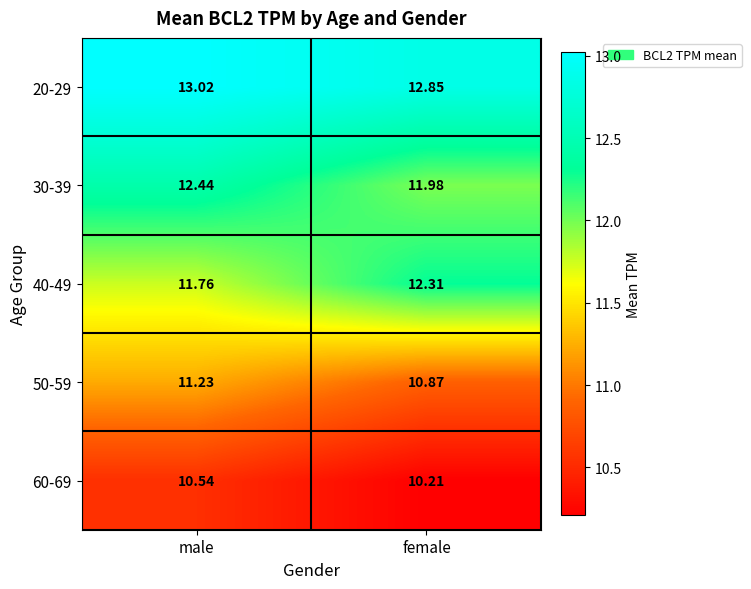

Is the value of 40-49 at female greater than the value of 20-29 at female?

No